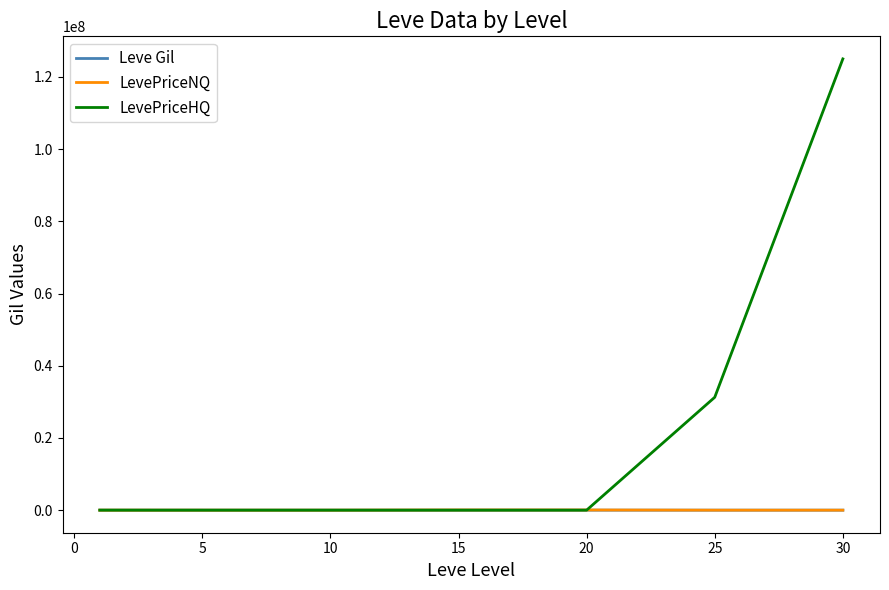

Does the chart display data point markers on the line(s)?

No